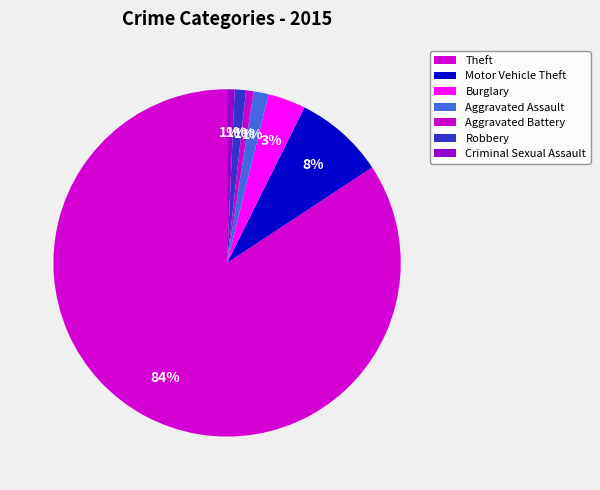

The Aggravated Assault slice represents 1% of the pie. True or false?

True